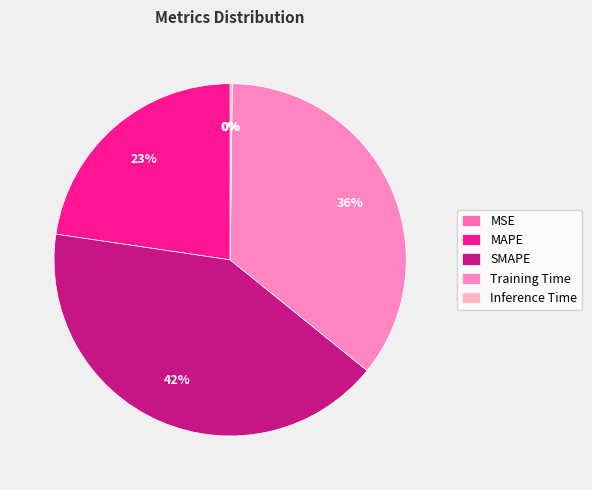

Is it true that MSE is 14% of the pie?

False